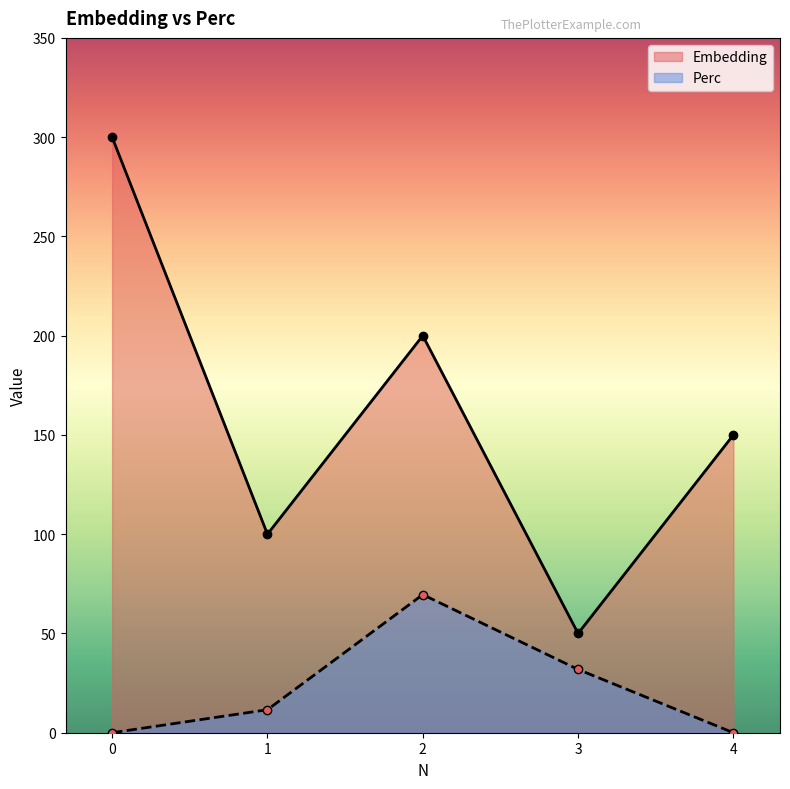

Where is the first local maximum for Embedding?

2